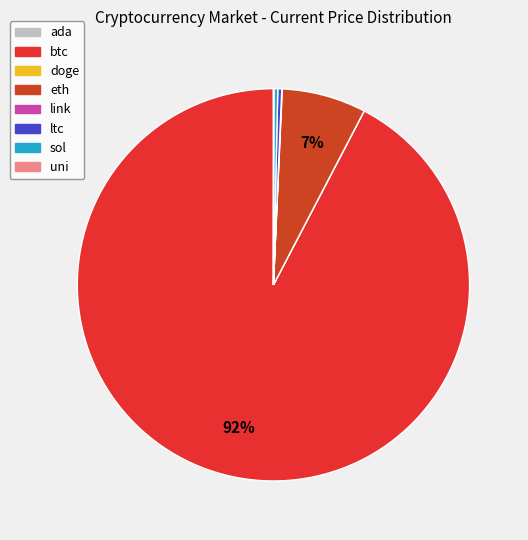

What is the largest slice in the pie chart?

btc